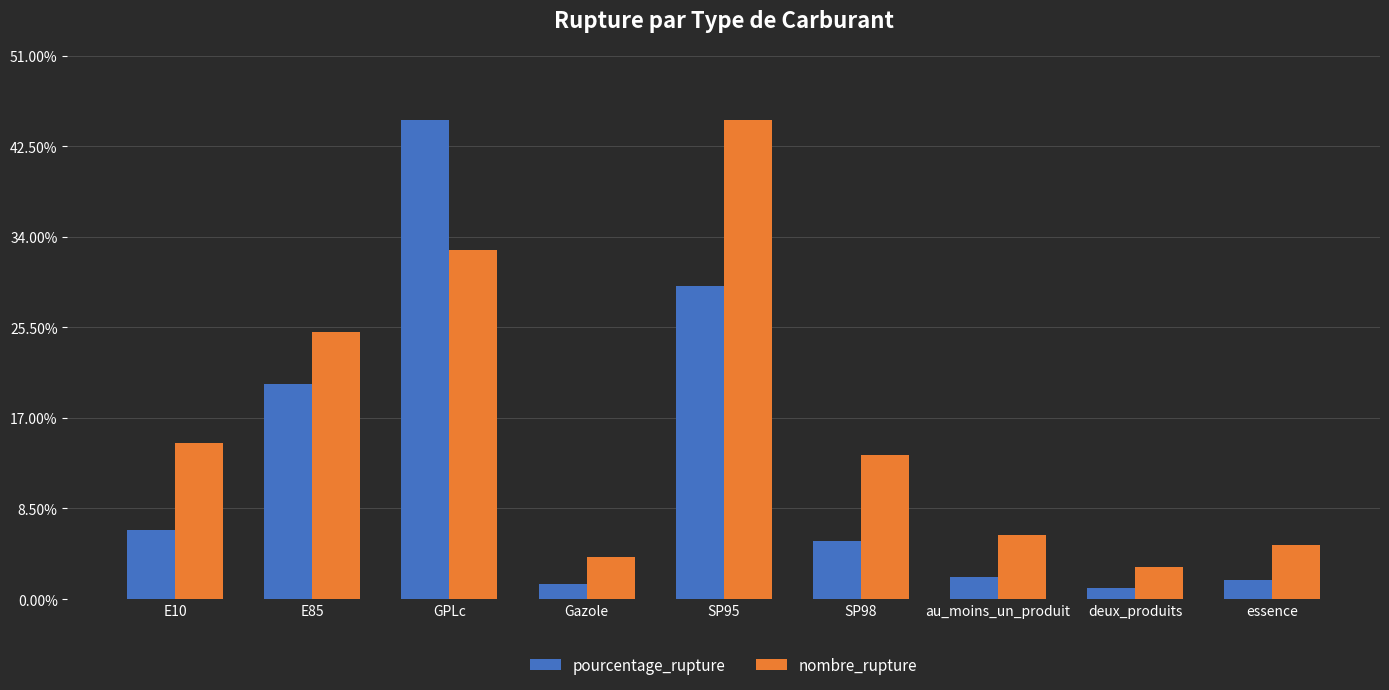

Reading left to right, extract all data points from this chart.

pourcentage_rupture: 6.5	20.2	45.0	1.4	29.4	5.5	2.1	1.0	1.8
nombre_rupture: 14.6	25.0	32.8	3.9	45.0	13.6	6.0	3.0	5.0